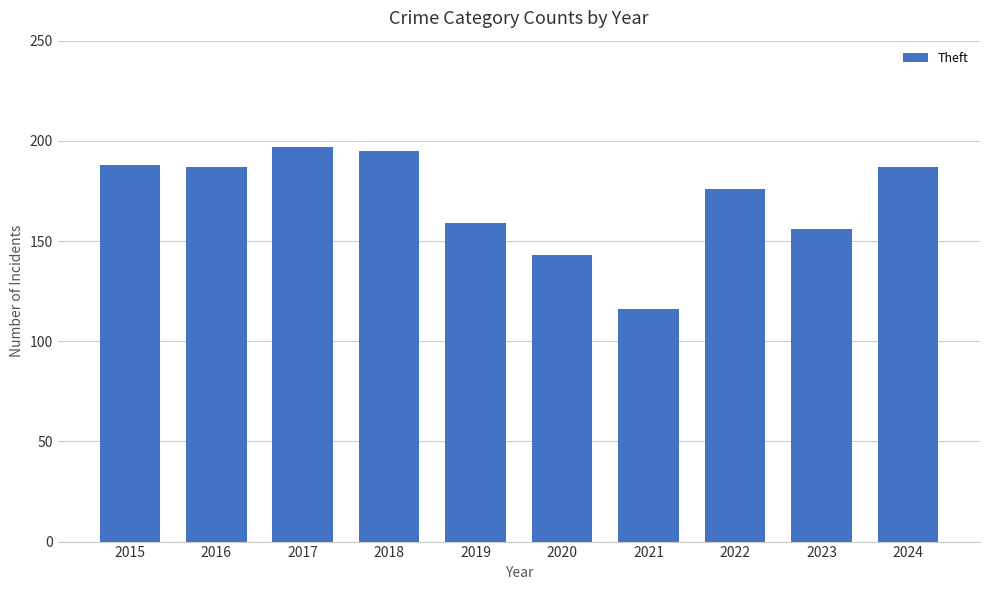

What value does the data have at 2020, to the nearest 10?

140